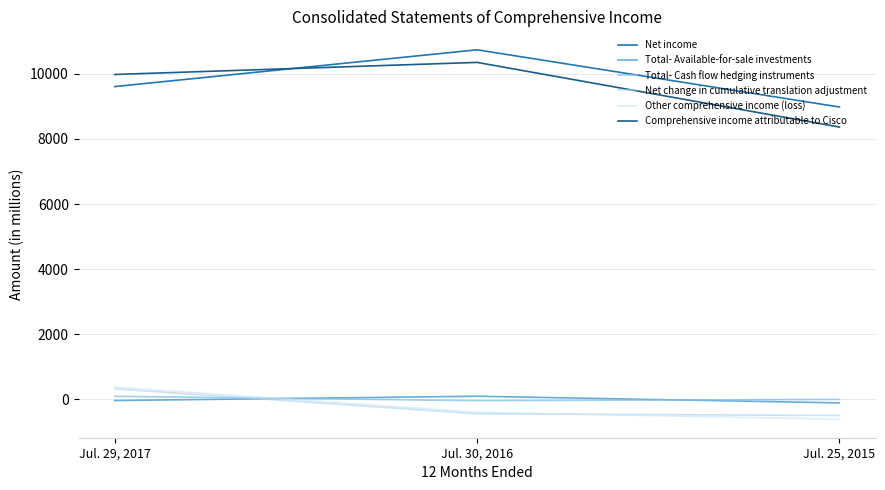

Is this an area chart (filled region under the line)?

No